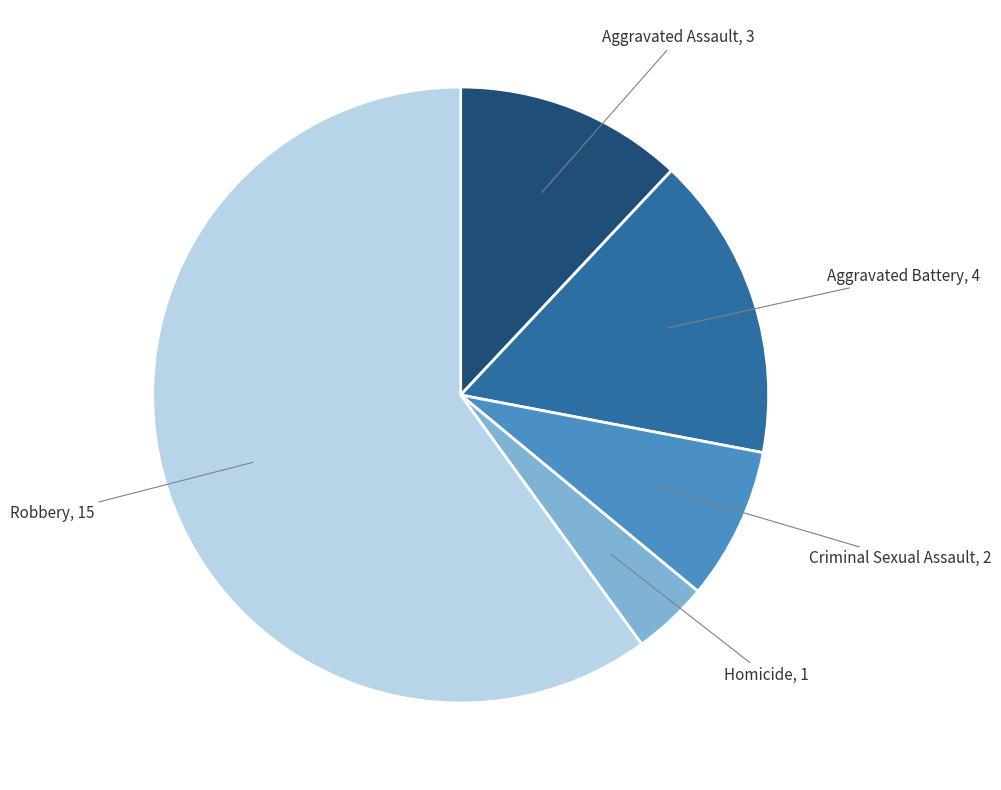

Approximately how many times larger is the value at Robbery compared to Aggravated Assault?

5.0